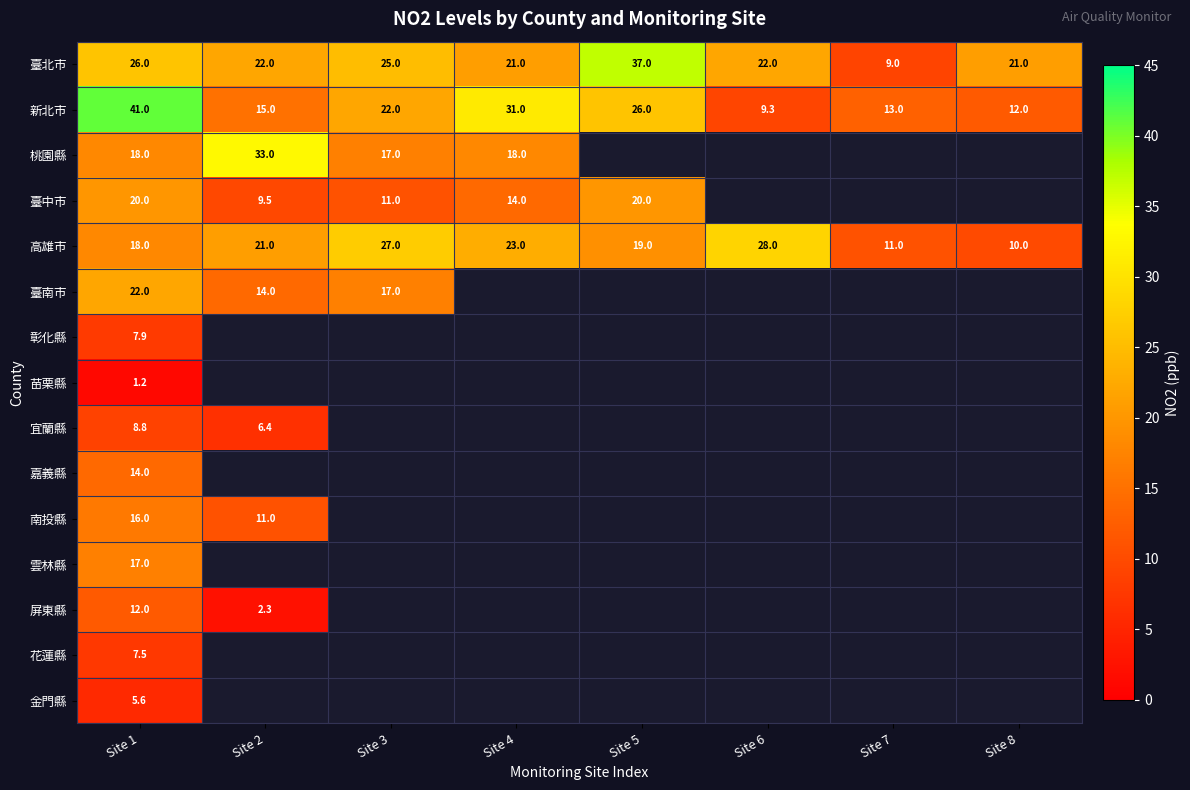

Rank the categories by 新北市 value from lowest to highest.

Site 6, Site 8, Site 7, Site 2, Site 3, Site 5, Site 4, Site 1